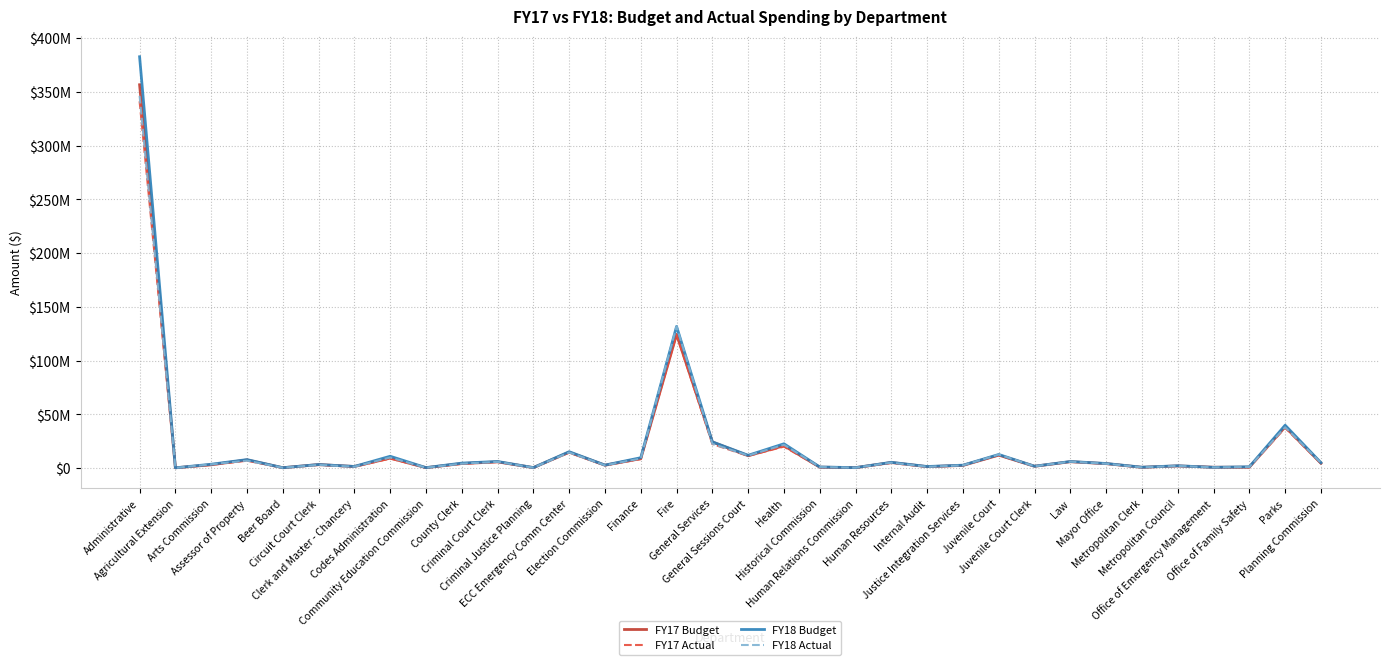

What is the difference between the FY18 Actual values at Arts Commission and Administrative?

342751117.6